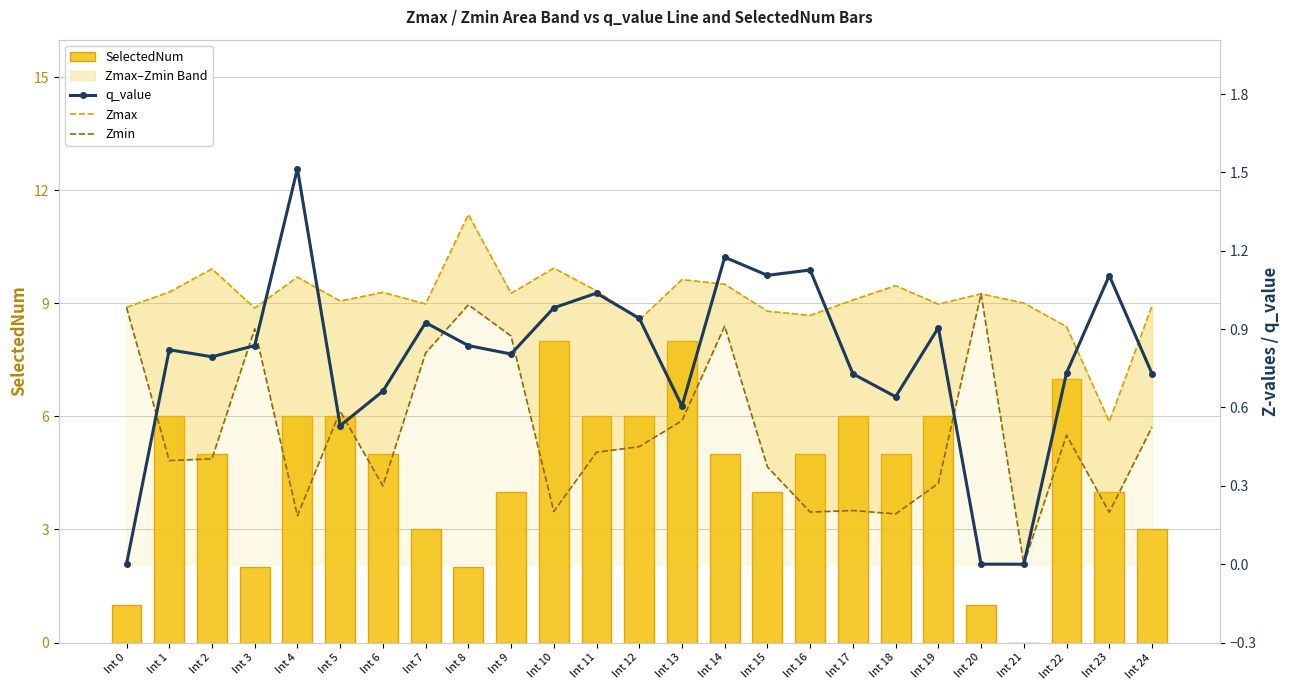

Which category has the highest value in the Zmax series?

Int 8